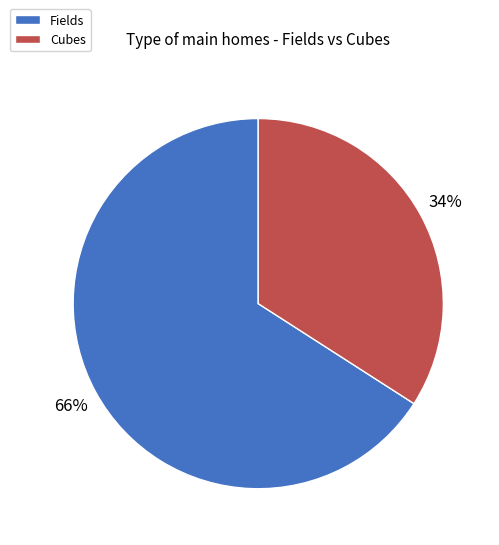

Combined, do Cubes and Fields account for over 50%?

Yes